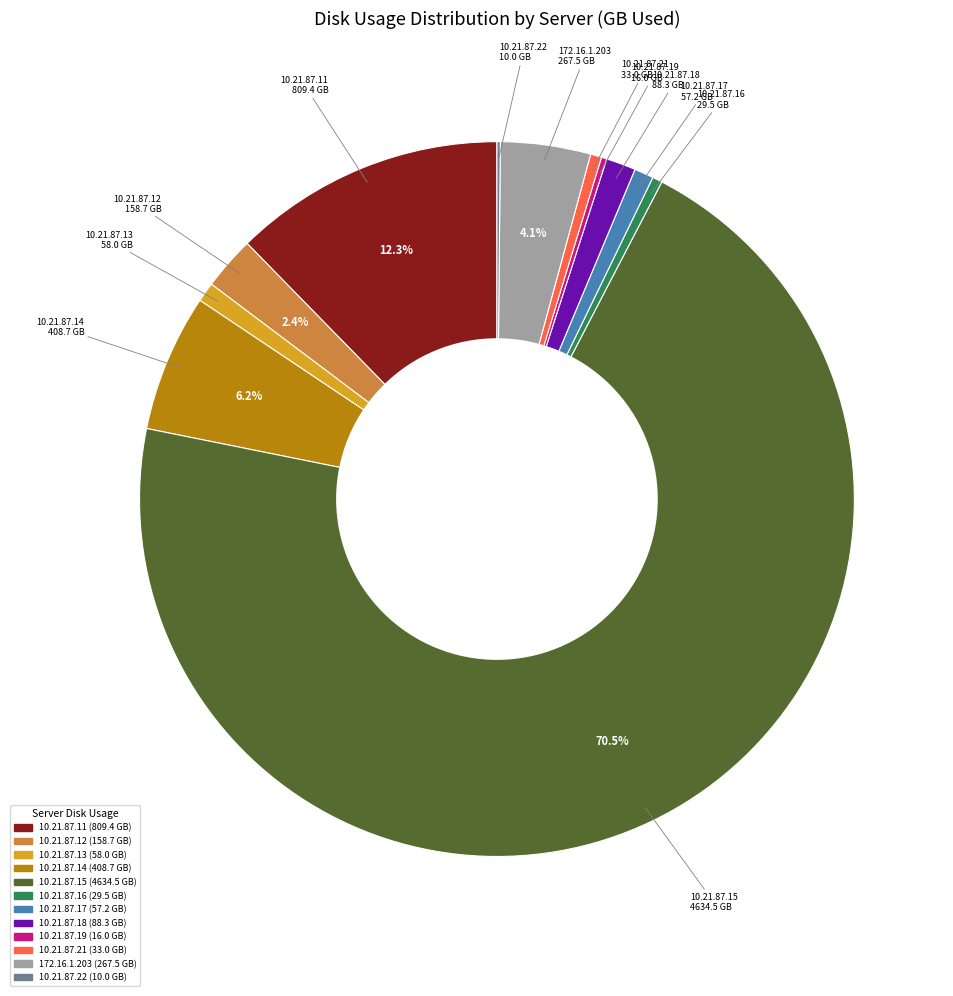

Which category accounts for the majority?

10.21.87.15